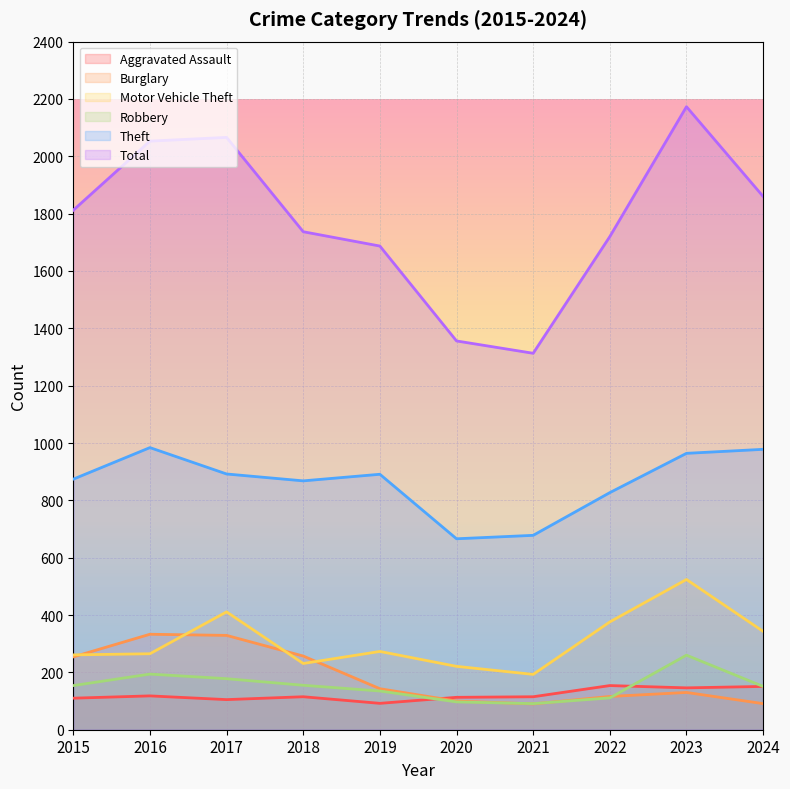

How many lines are shown in the chart?

6